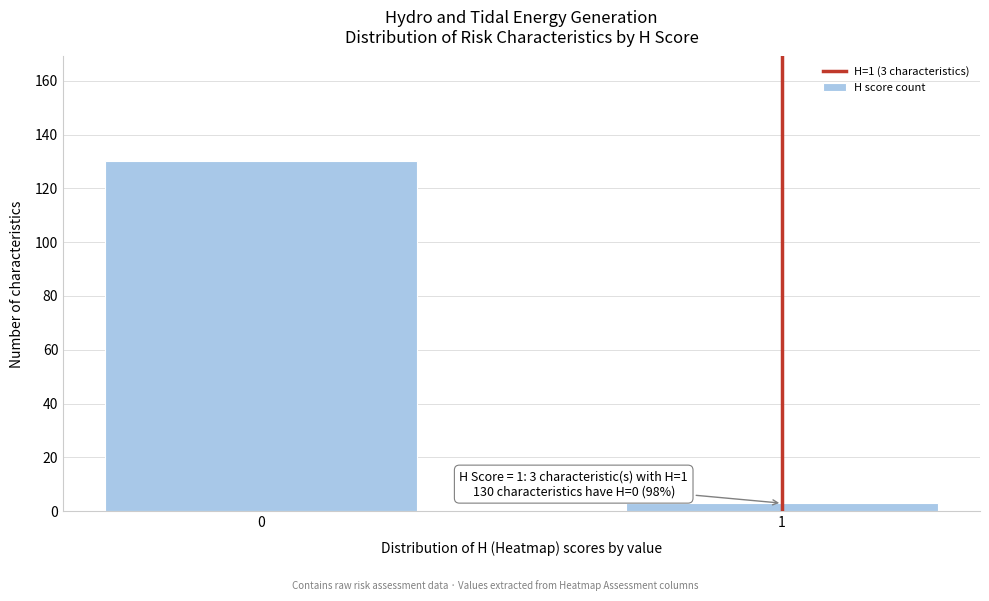

Reading right to left, transcribe all the data shown in this chart.

1=3	0=130